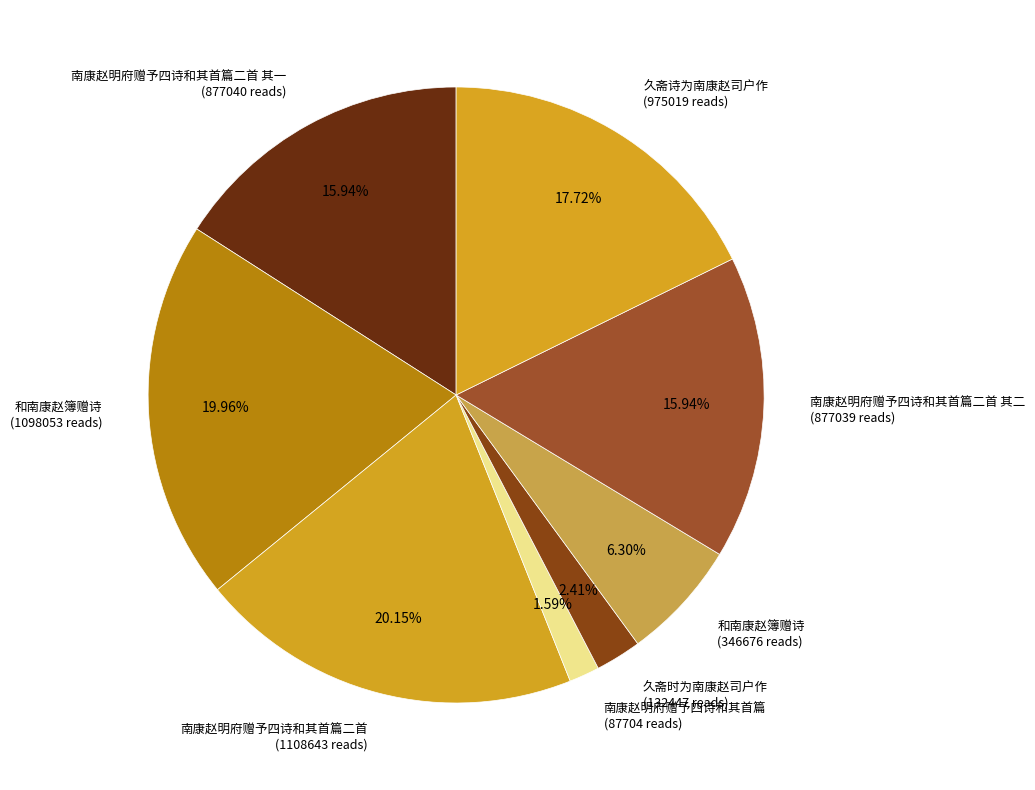

Does 南康赵明府赠予四诗和其首篇二首 其二 (877039 reads) account for over 50% of the chart?

No